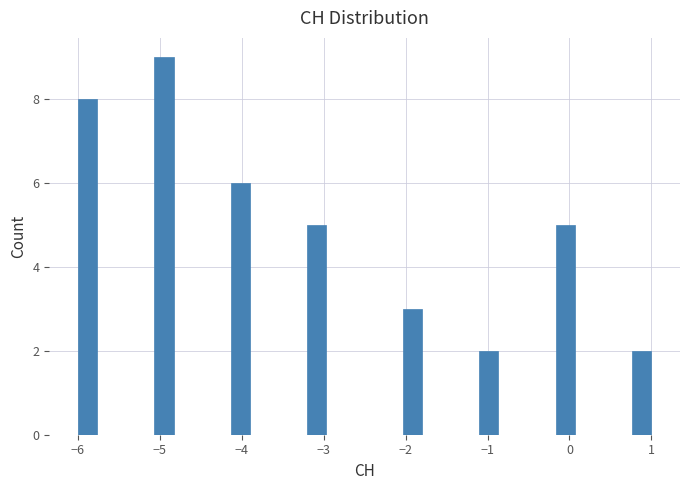

Around what value on the x-axis is the tallest bar? Give the approximate position of its centre, as read against the axis.

-4.9